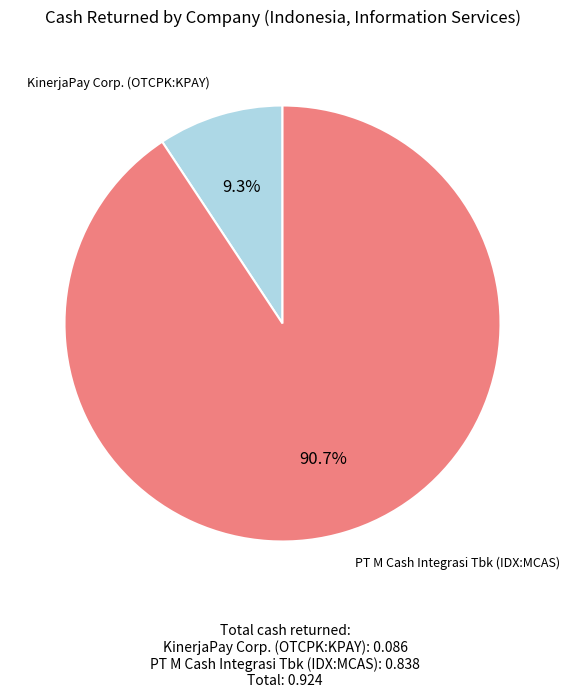

Is there any slice that represents more than half of the pie?

Yes